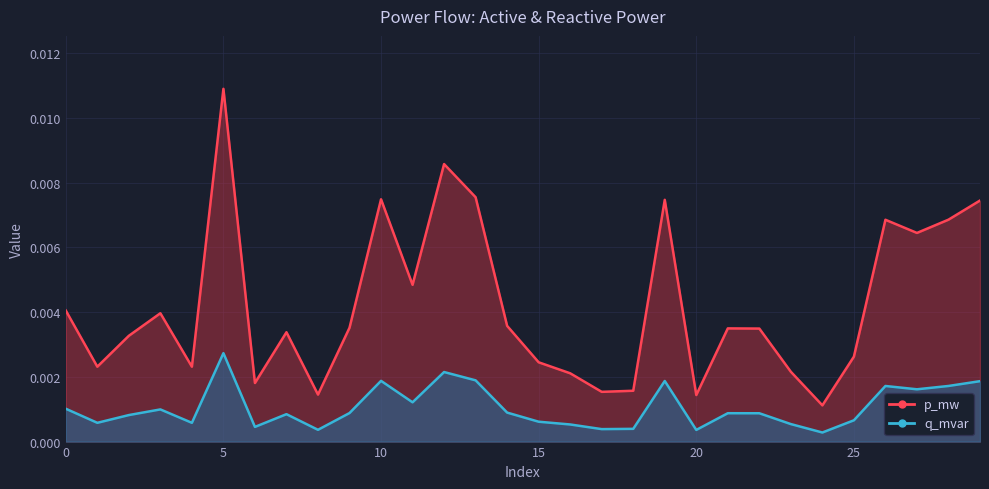

At which category is the sum across all series the highest?

5